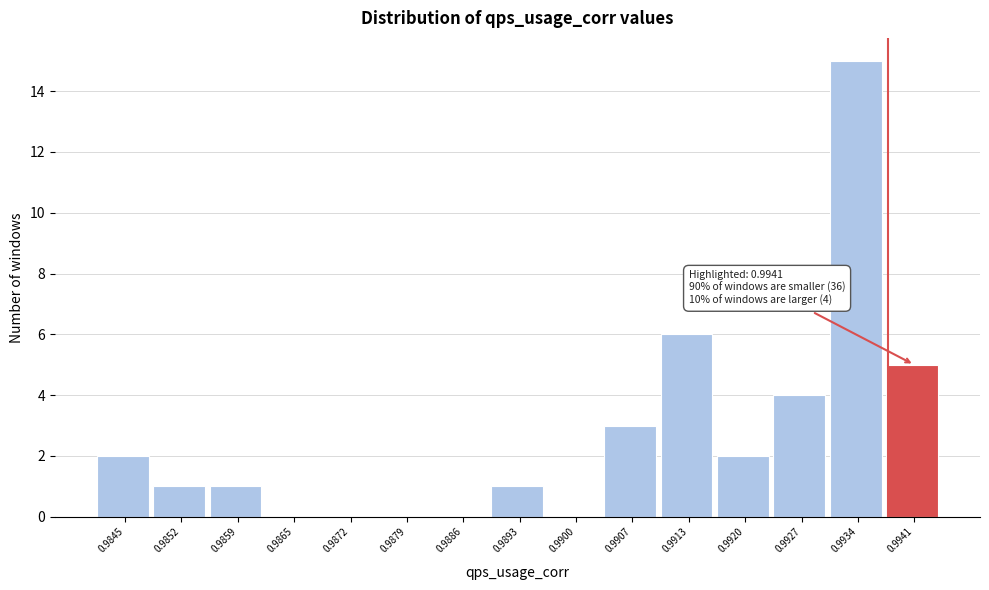

Reading left to right, extract all data points from this chart.

0.9845=2	0.9852=1	0.9859=1	0.9865=0	0.9872=0	0.9879=0	0.9886=0	0.9893=1	0.9900=0	0.9907=3	0.9913=6	0.9920=2	0.9927=4	0.9934=15	0.9941=5